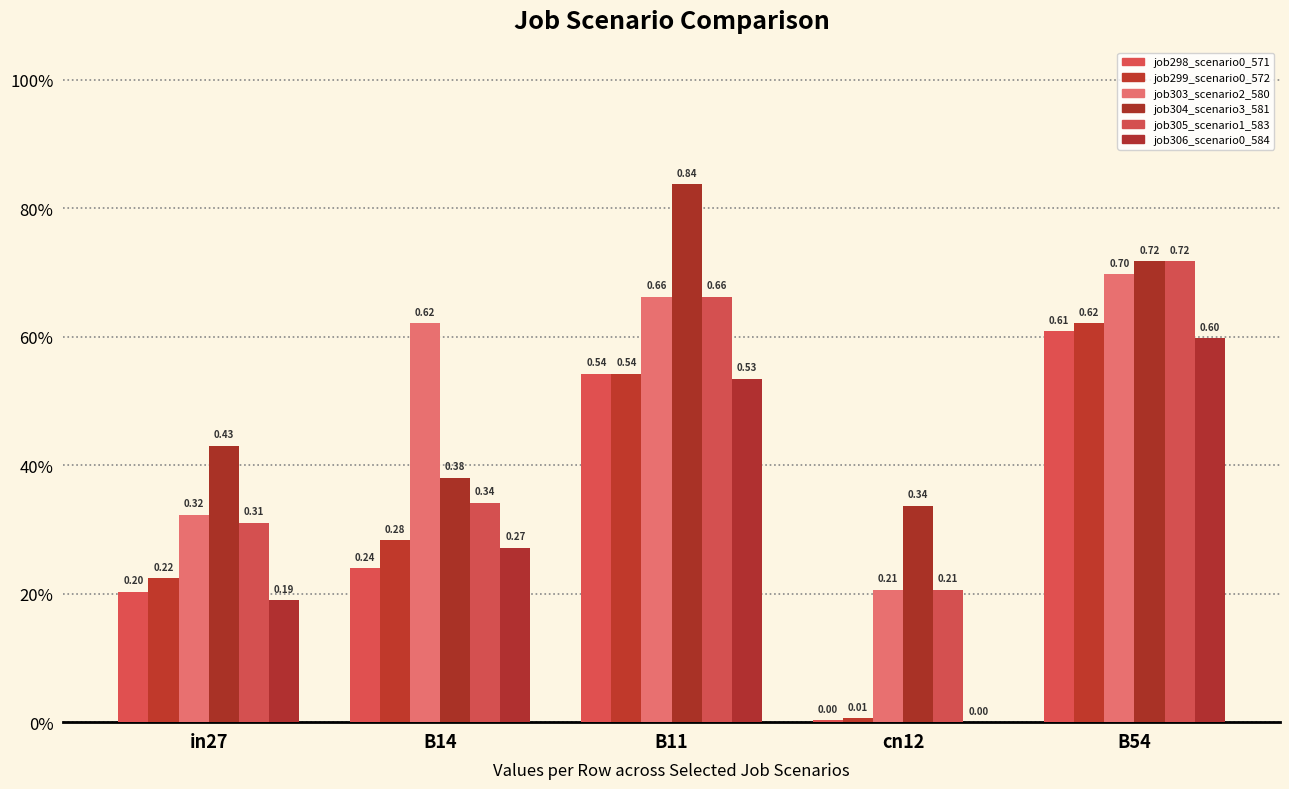

Reading left to right, transcribe all the data shown in this chart.

job298_scenario0_571: 0.2	0.2	0.5	0.0	0.6
job299_scenario0_572: 0.2	0.3	0.5	0.0	0.6
job303_scenario2_580: 0.3	0.6	0.7	0.2	0.7
job304_scenario3_581: 0.4	0.4	0.8	0.3	0.7
job305_scenario1_583: 0.3	0.3	0.7	0.2	0.7
job306_scenario0_584: 0.2	0.3	0.5	0.0	0.6